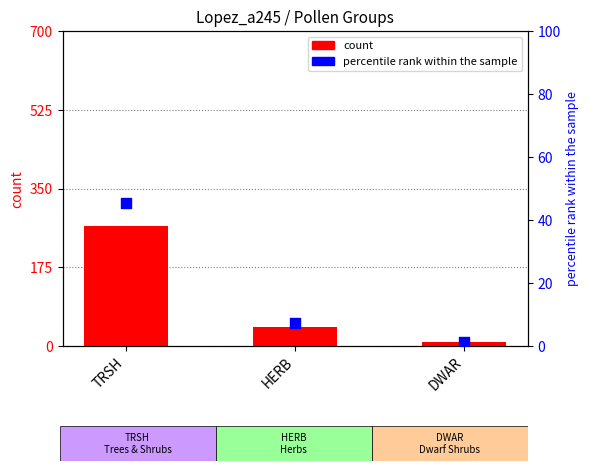

What is the total value across all series at TRSH?

311.5